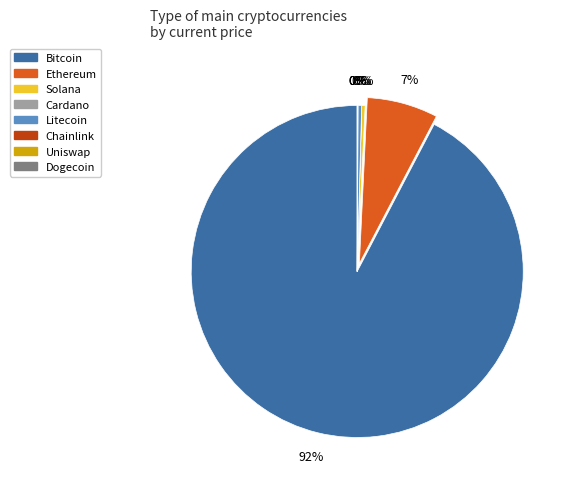

Is there a majority slice in this chart?

Yes